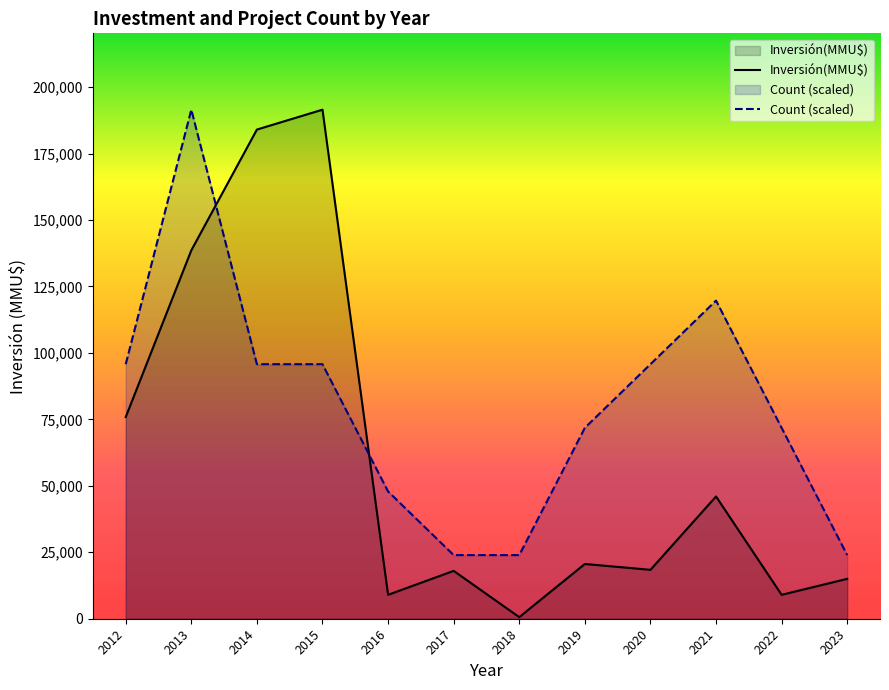

What are all the series names shown in the legend?

Inversión(MMU$), Count (scaled)